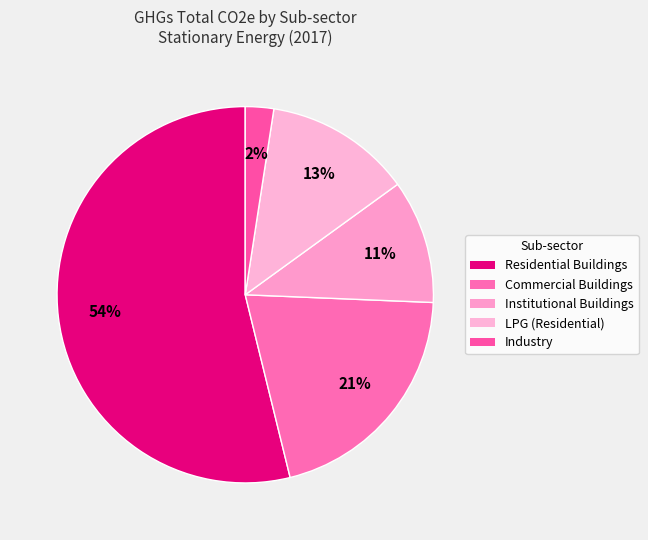

Count the number of slices in the pie.

5